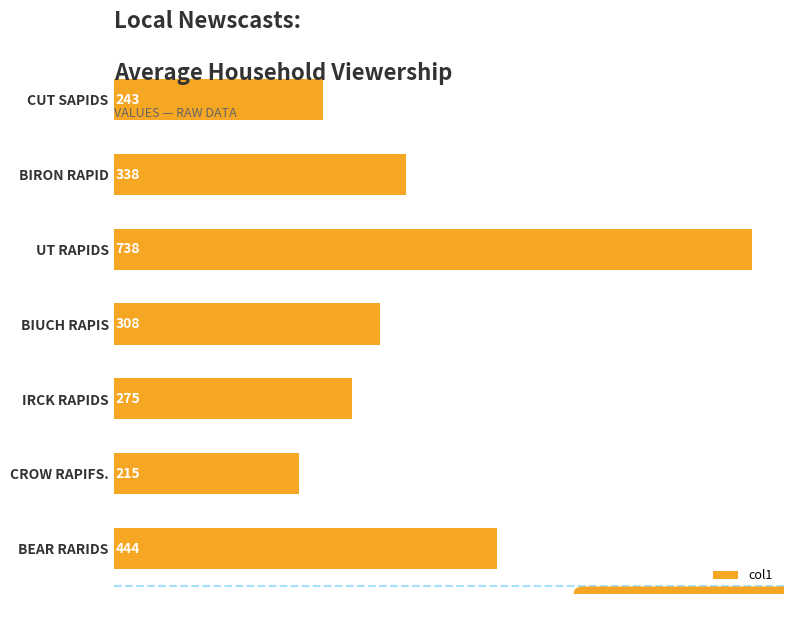

Between UT RAPIDS and BIRON RAPID, which is larger?

UT RAPIDS